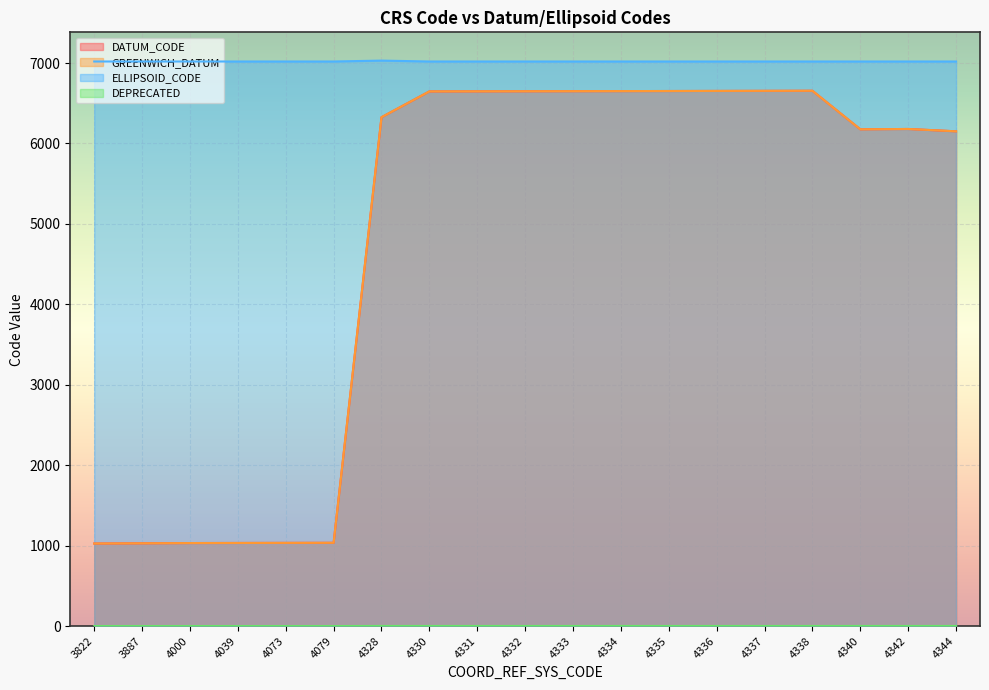

At which category does the chart reach its minimum across all series?

3822